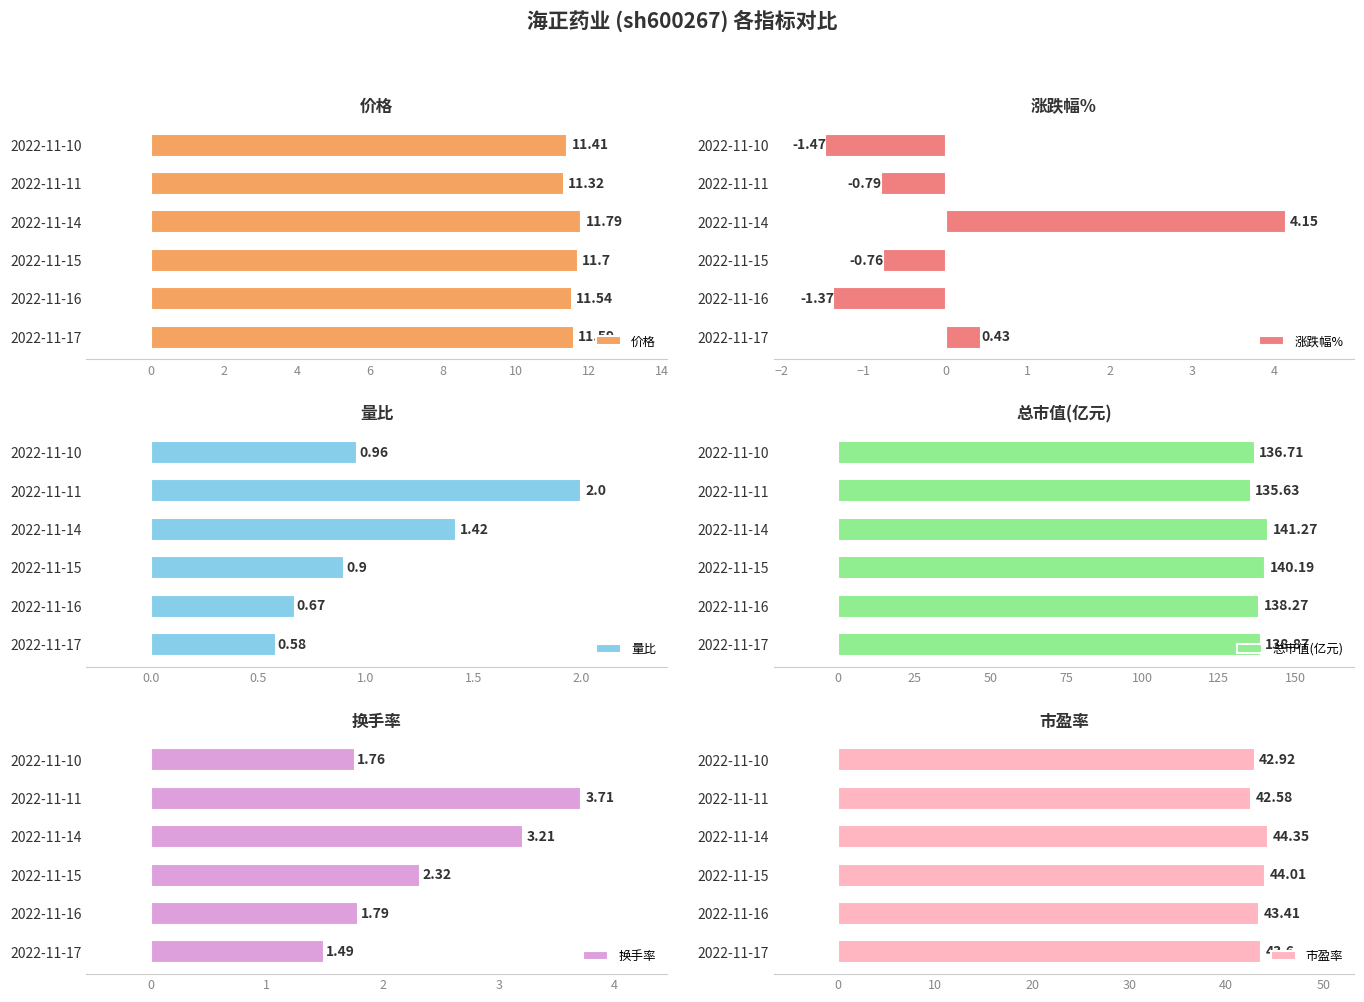

What is the sum of the 总市值(亿元) values at 2022-11-17 and 2022-11-10?

275.6